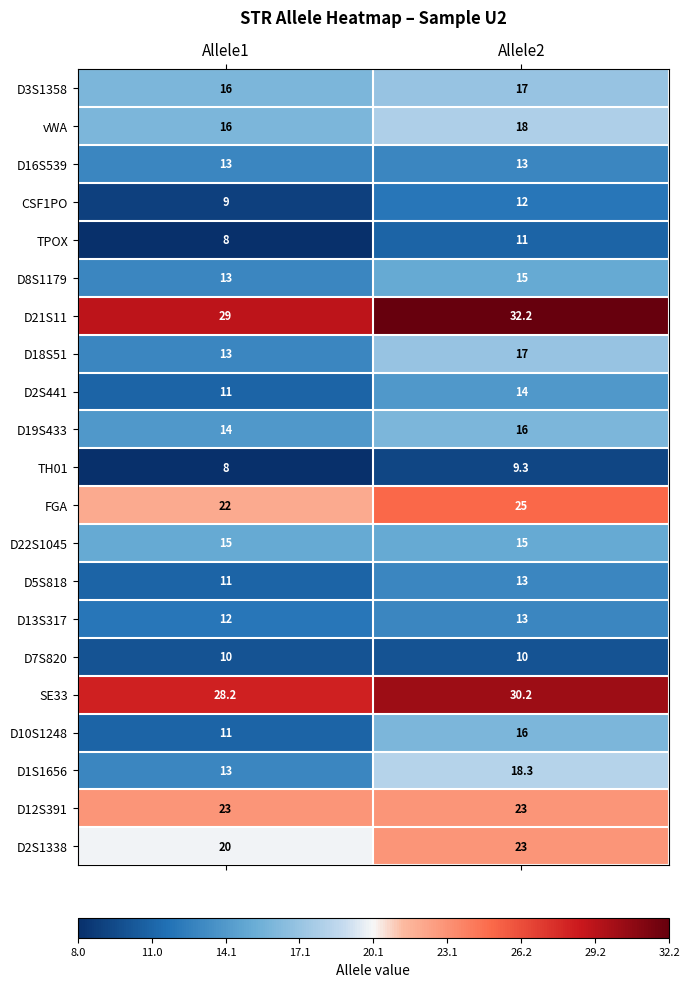

What is the sum of all vWA values?

34.0